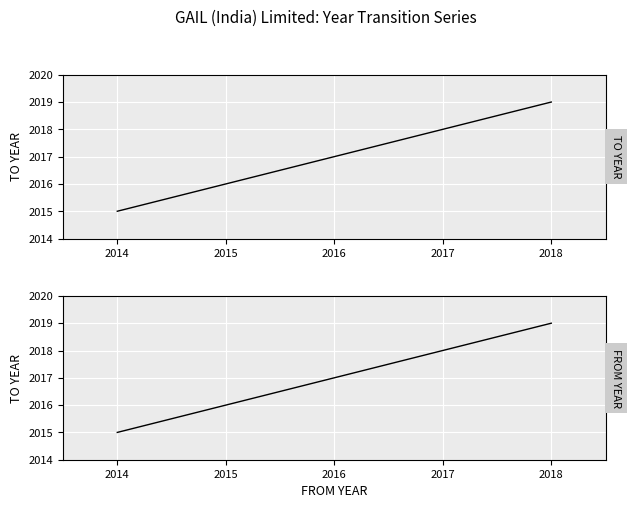

What is the greatest value displayed?

2019